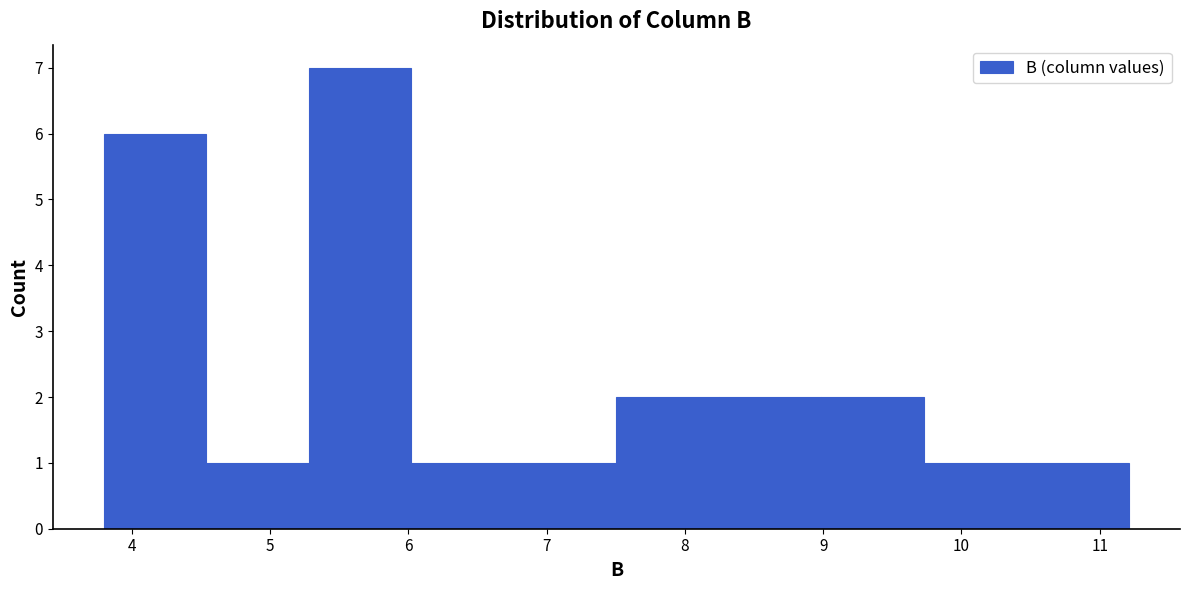

Reading left to right, list every bar in this chart as the range it spans on the x-axis followed by its height. Neither the bar edges nor the heights are printed on the chart, so give them approximately, as read against the axes.

3.8 to 4.5: 6
4.5 to 5.3: 1
5.3 to 6.0: 7
6.0 to 6.8: 1
6.8 to 7.5: 1
7.5 to 8.2: 2
8.2 to 9.0: 2
9.0 to 9.7: 2
9.7 to 10.5: 1
10.5 to 11.2: 1